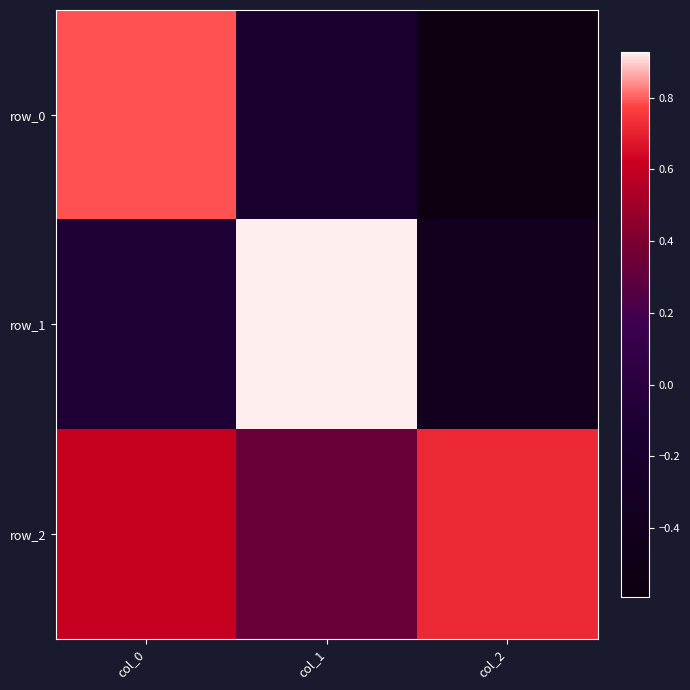

What is the difference between the maximum and minimum values in the row_2 series?

0.4